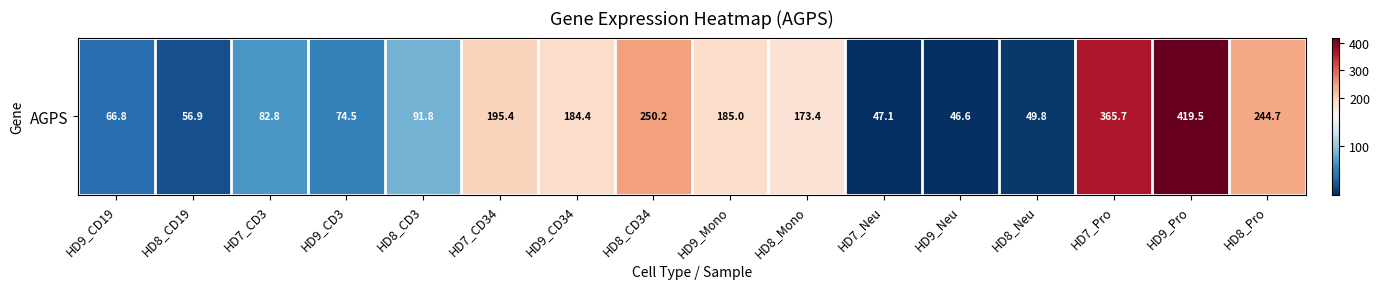

The value at HD9_CD3 is 45.8. True or false?

False